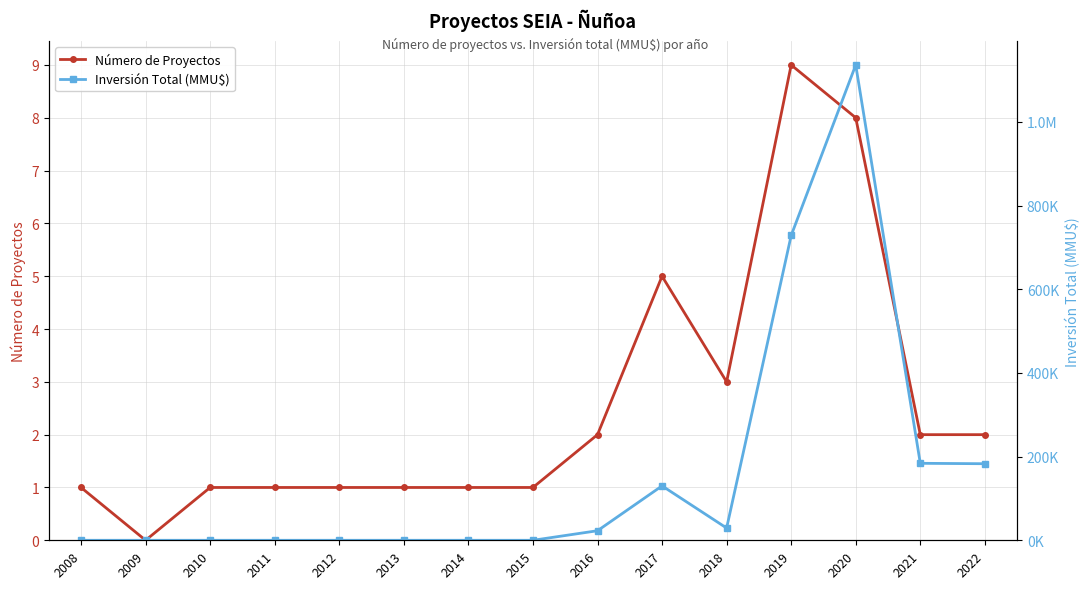

Between 2021 and 2020, which is larger?

2020